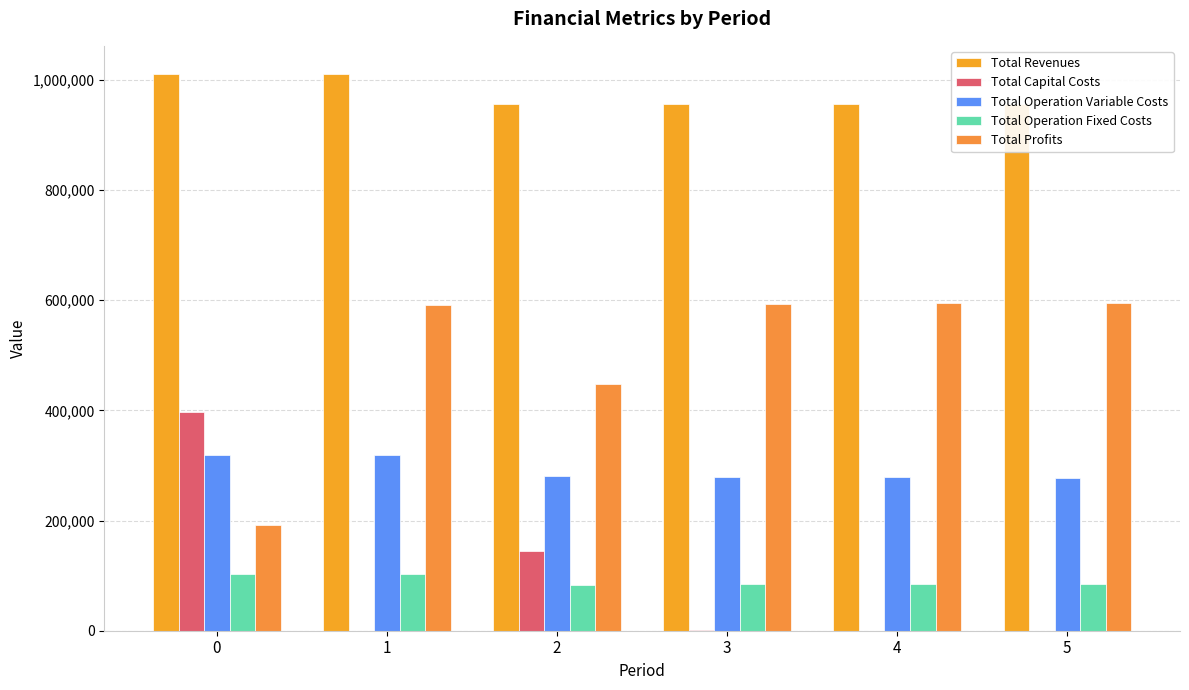

Does the chart contain stacked bars?

No